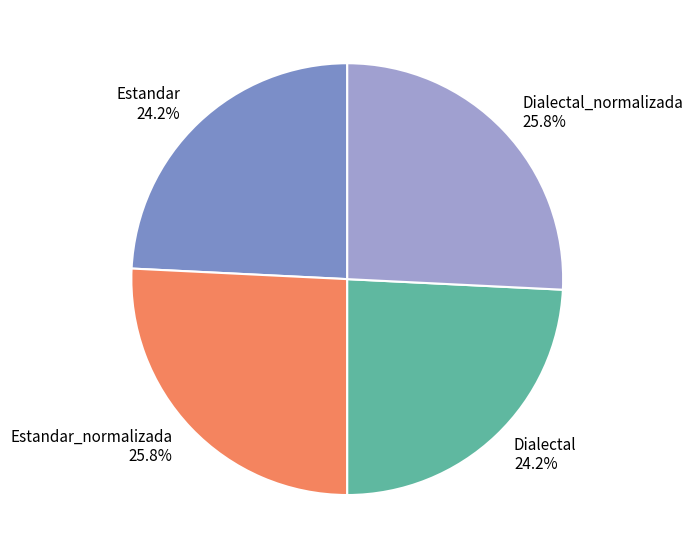

How many segments does this pie chart have?

4